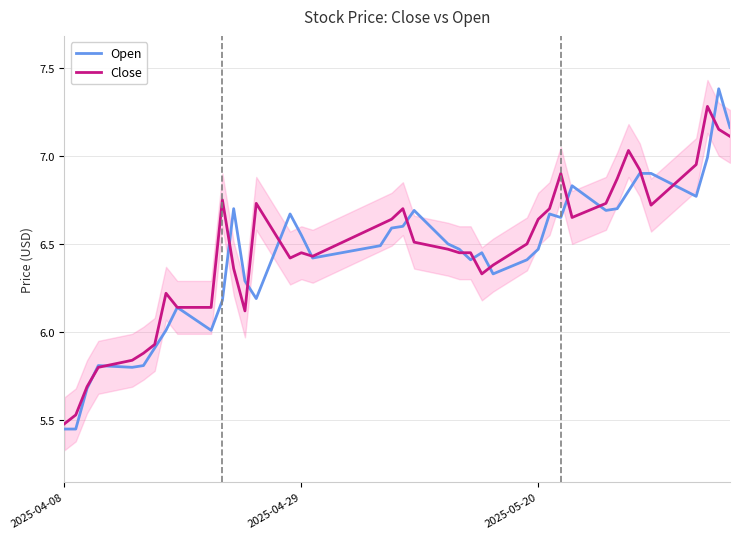

What is the maximum value for Close?

7.3